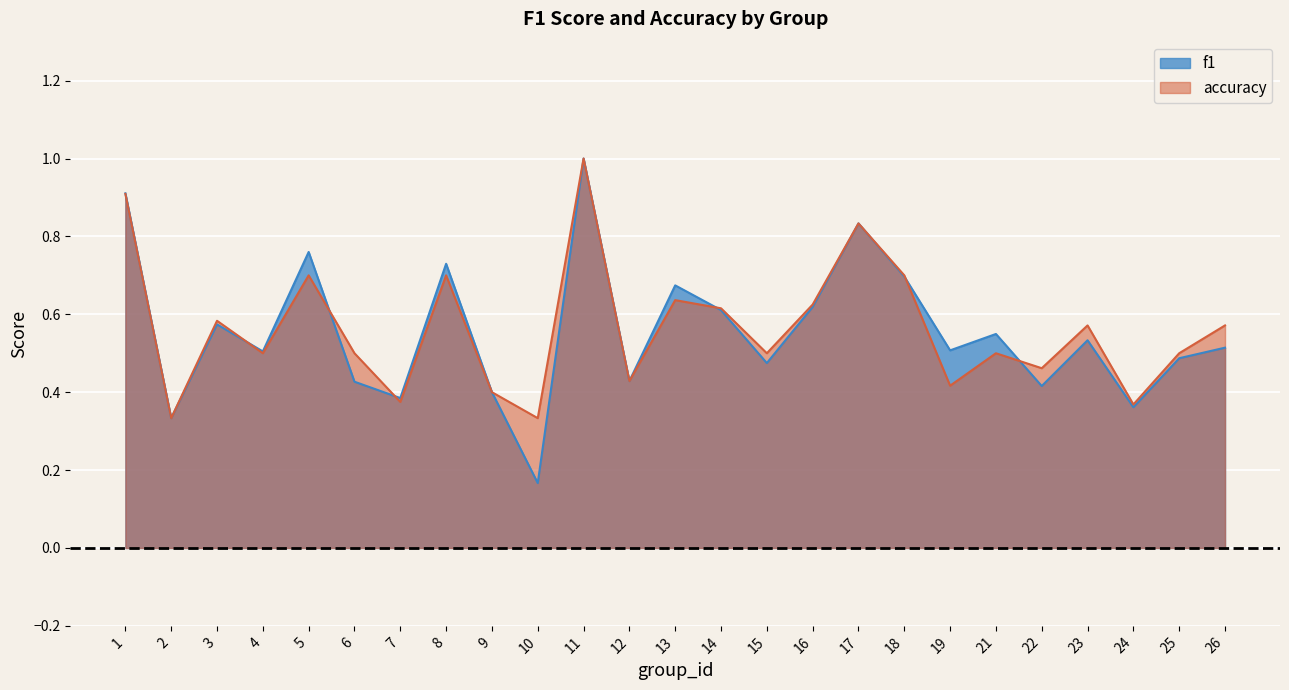

List the series in order of their overall mean, lowest first.

f1, accuracy